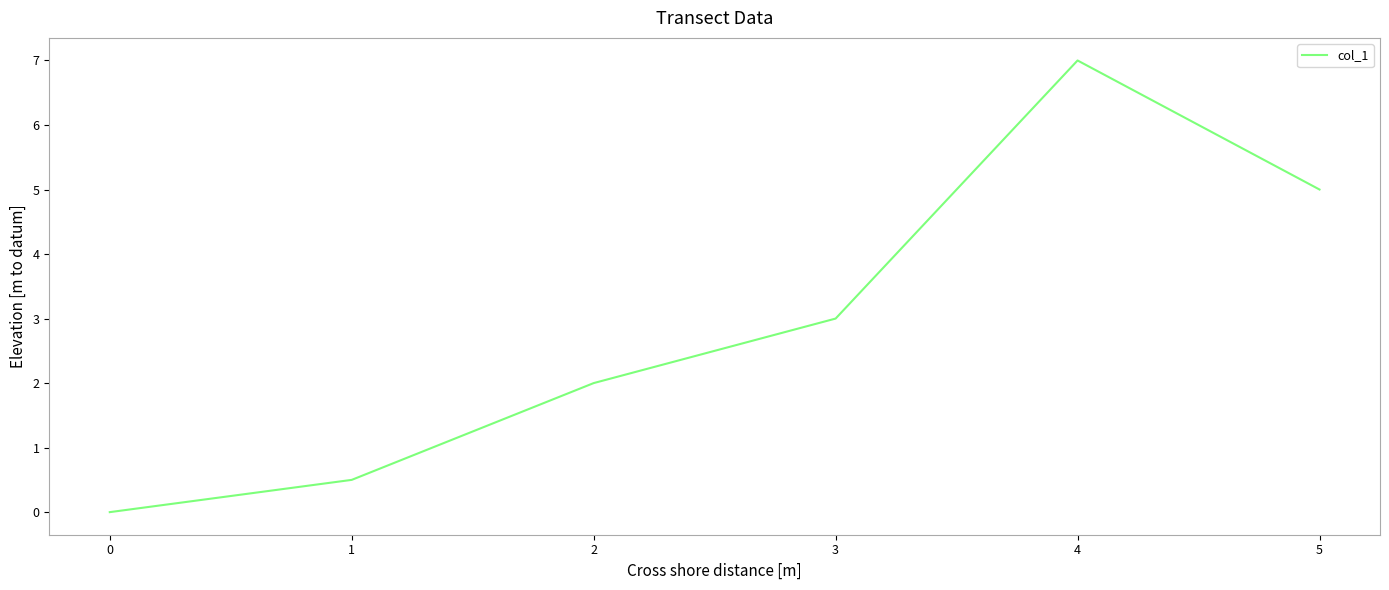

Where is the first local maximum?

4